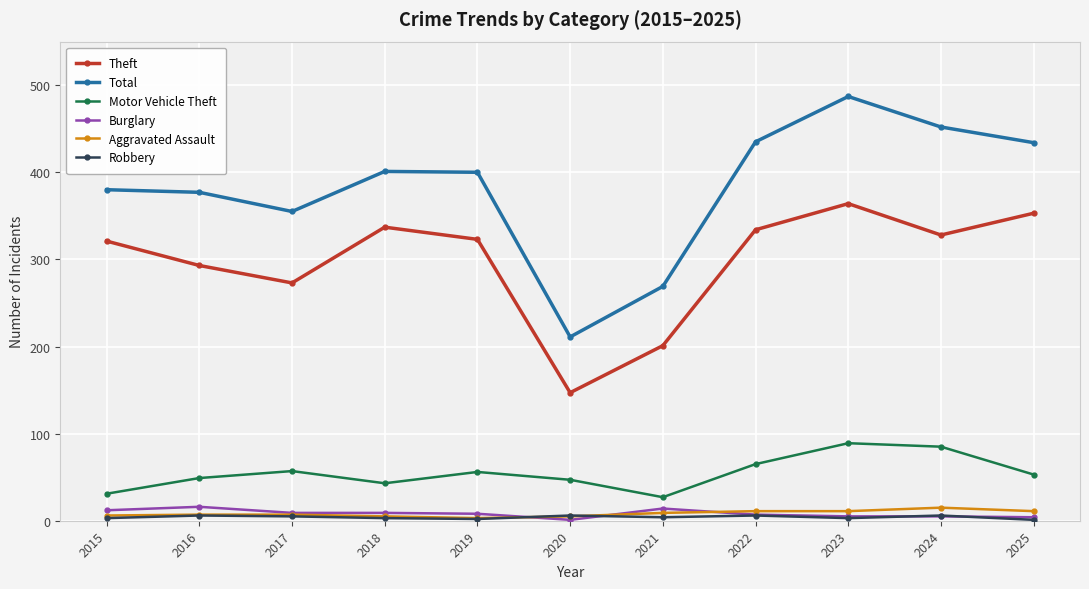

What is the average value of the Burglary series?

8